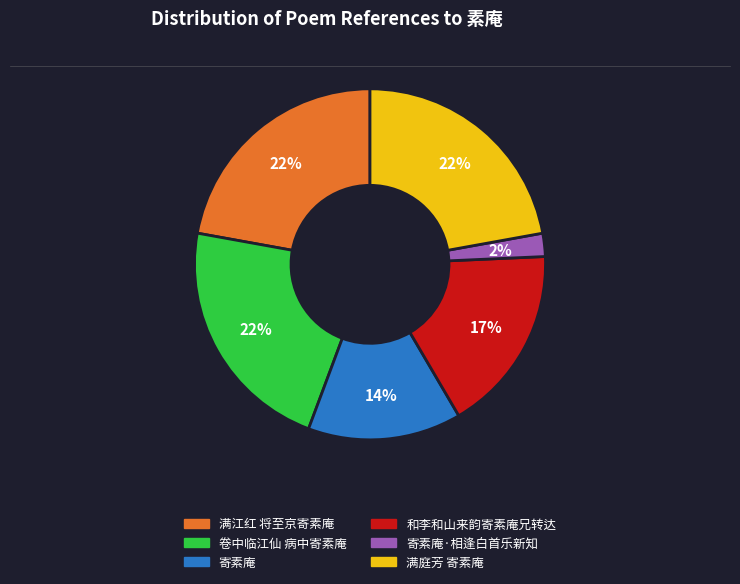

To the nearest percent, what is the difference between the largest and smallest slice percentages?

20%